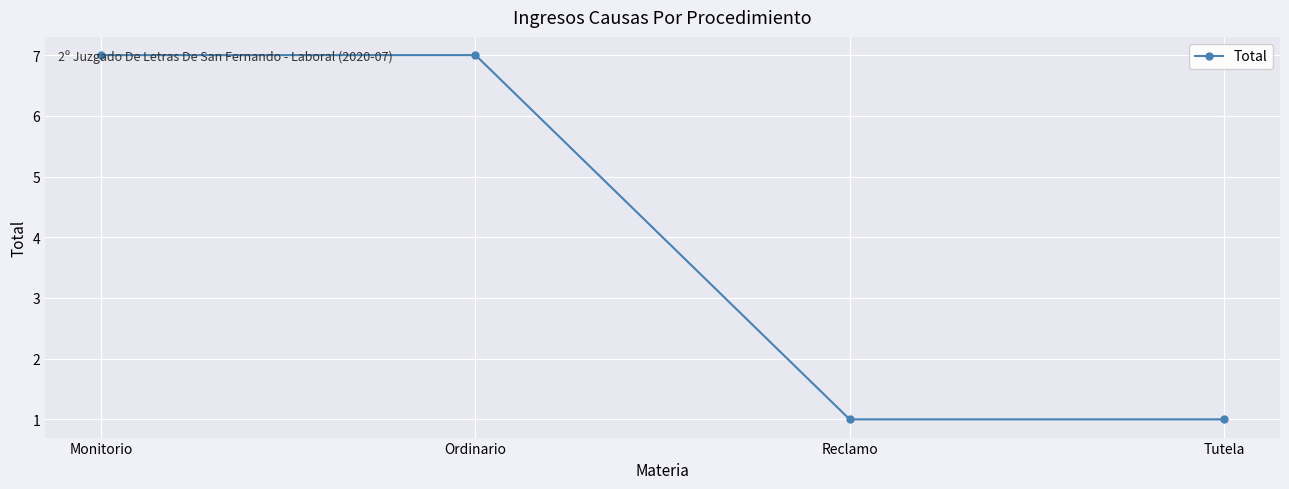

Is it true that the value at Monitorio is 7?

True